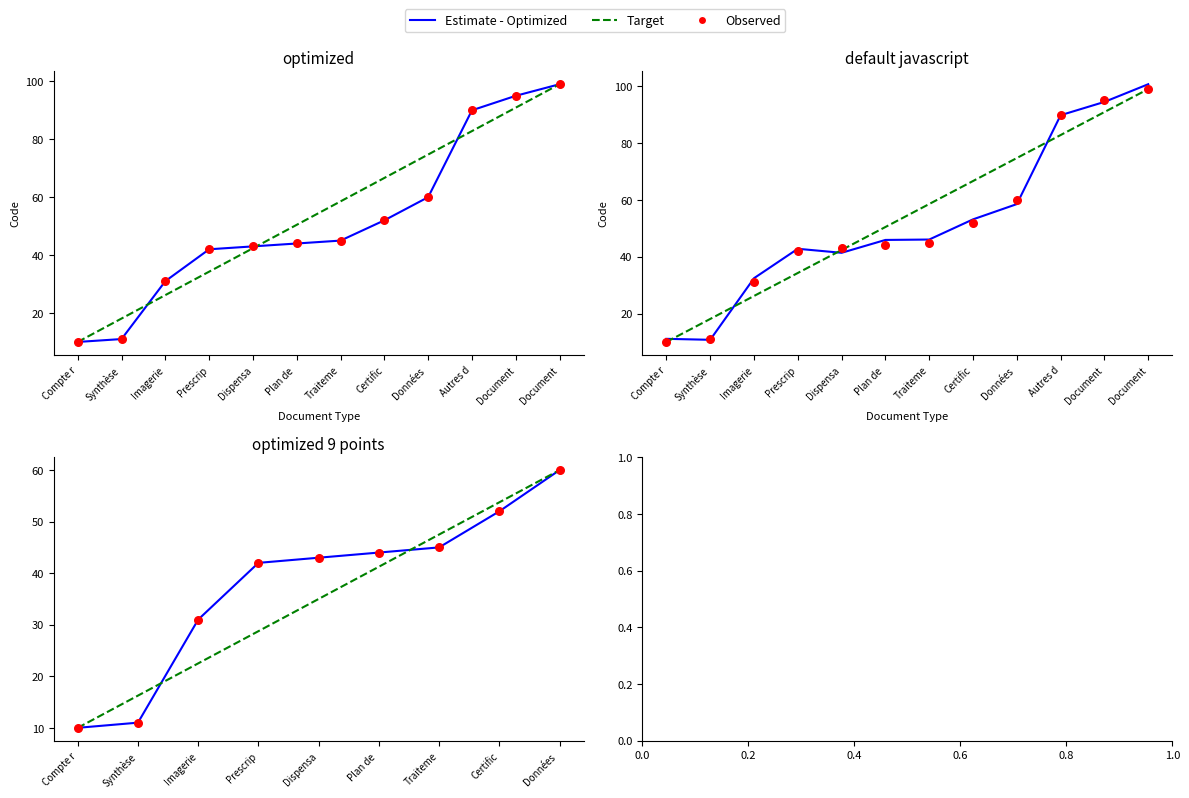

What is the total value across all series at Compte r?

30.0